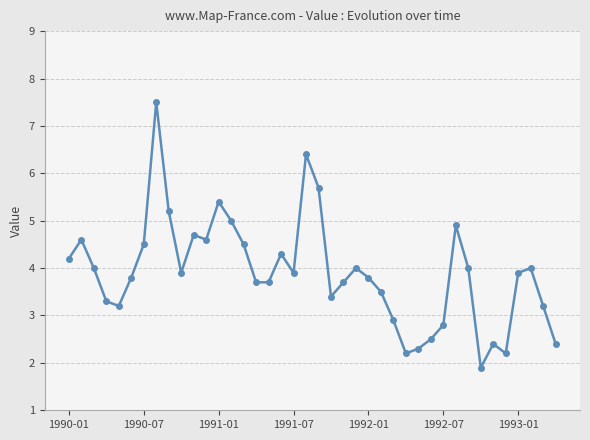

What is the minimum value shown in the chart?

1.9